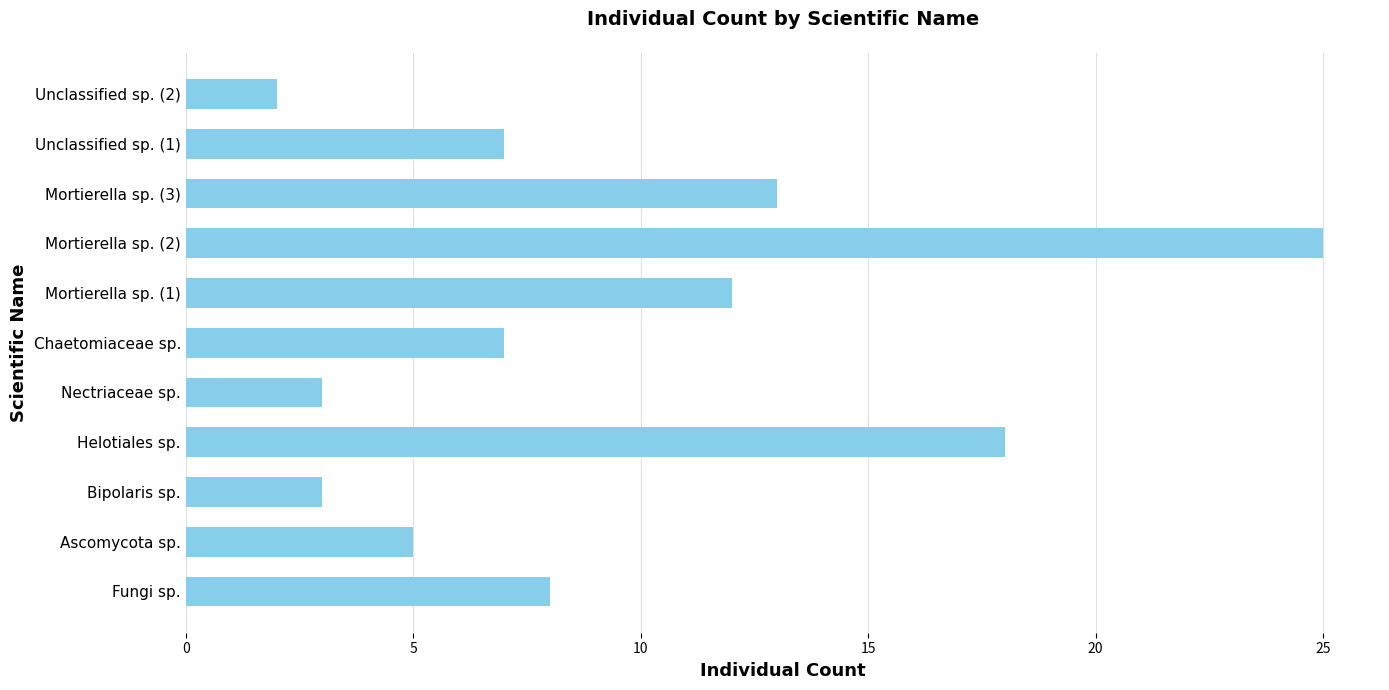

What is the change in value from Mortierella sp. (1) to Mortierella sp. (3)?

+1